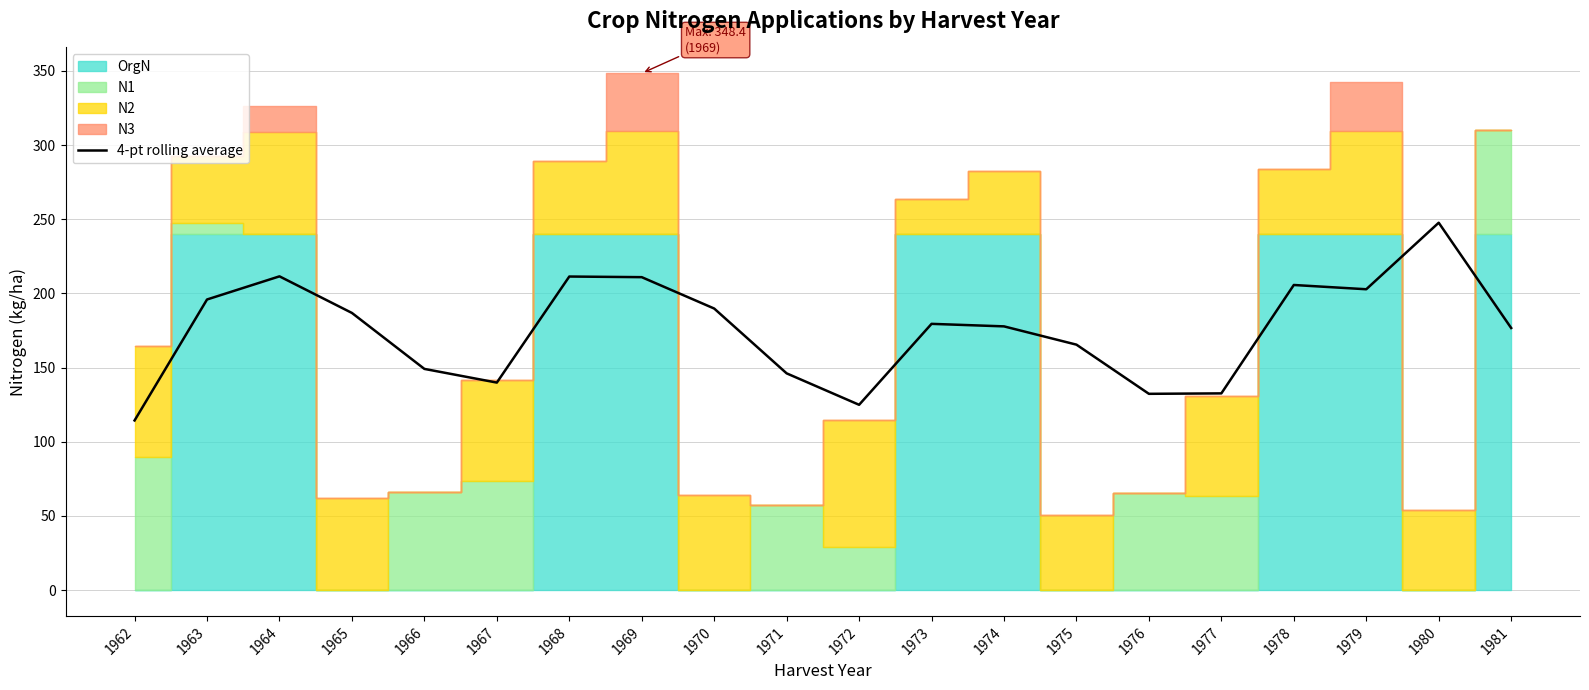

What is the difference between the second highest and second lowest values?

86.6